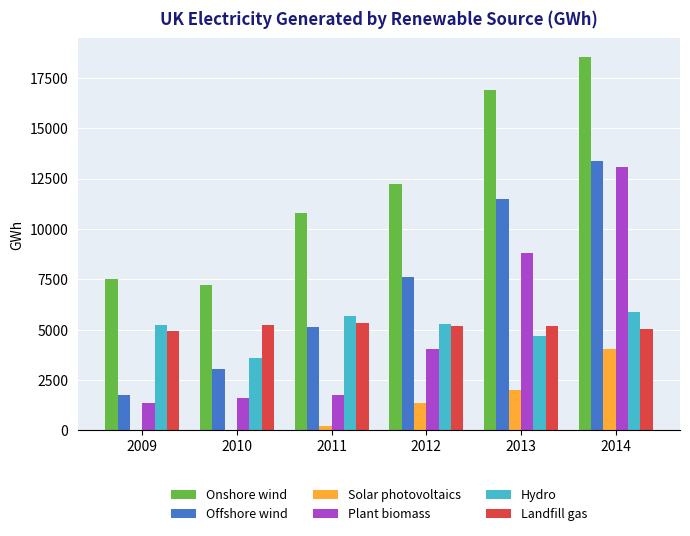

Are the bars grouped side by side (vs. stacked)?

Yes